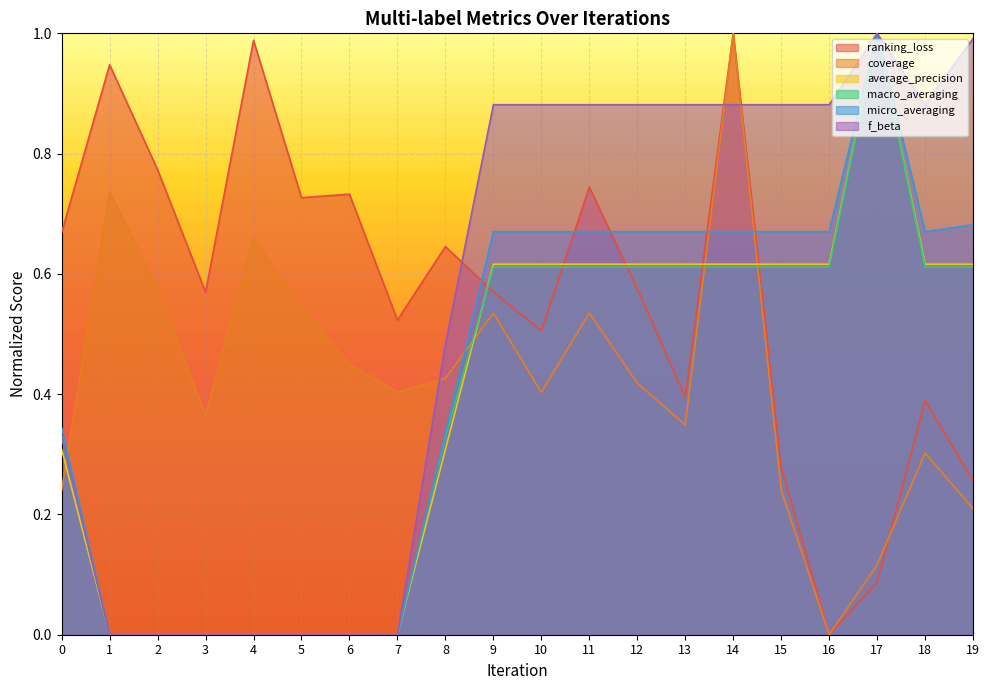

Is the value of f_beta at 9 greater than the value of macro_averaging at 1?

Yes